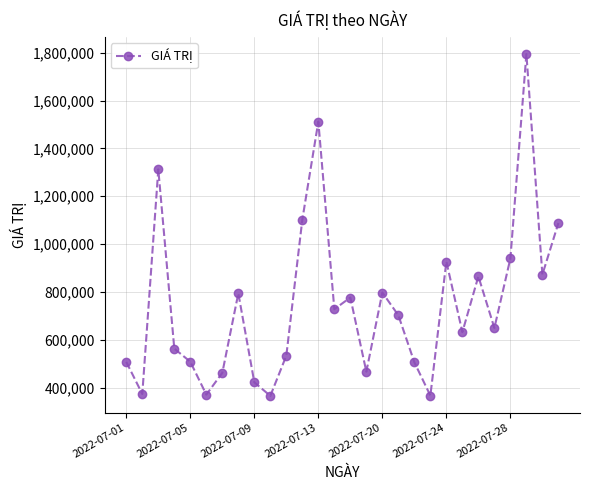

Does the chart display data point markers on the line(s)?

Yes